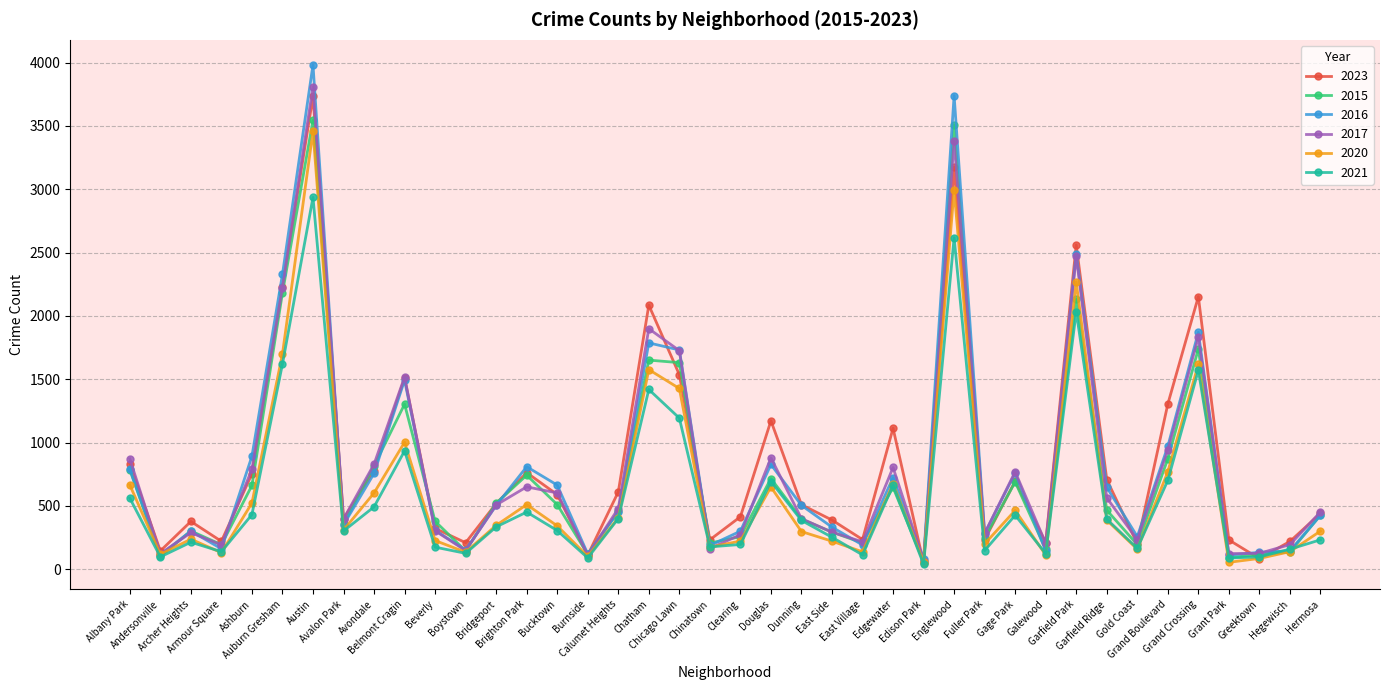

What is the label of the 30th point from the right?

Beverly